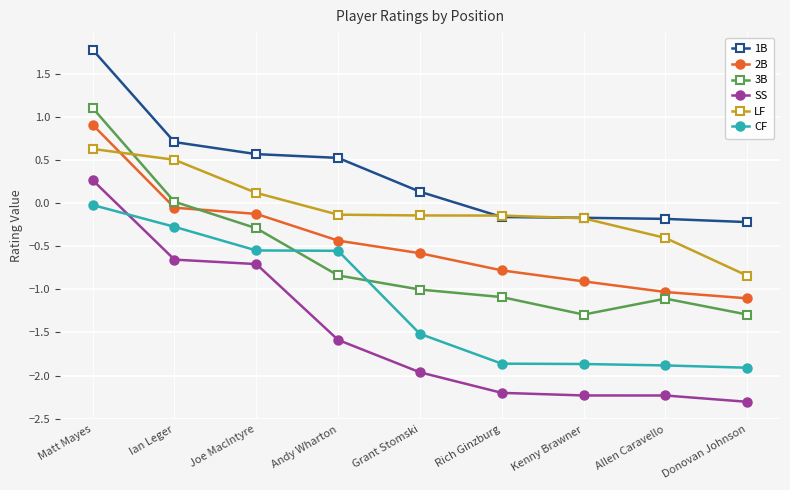

What is the lowest value of the 2B series?

-1.1